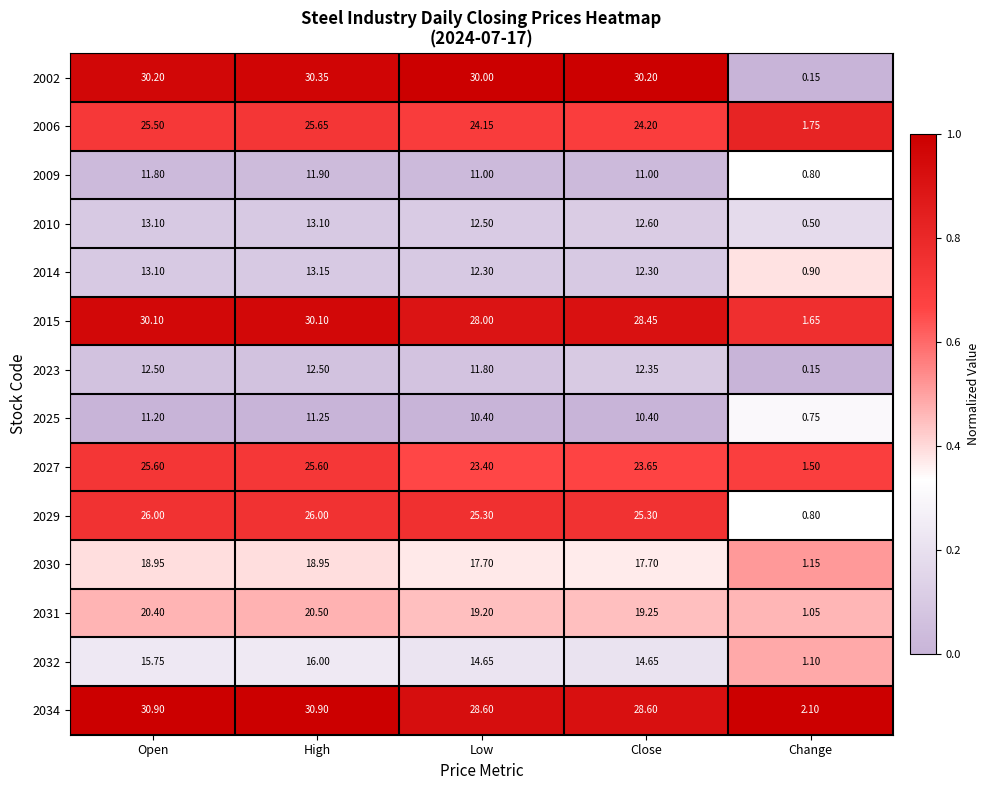

Which category has the highest value in the 2032 series?

High